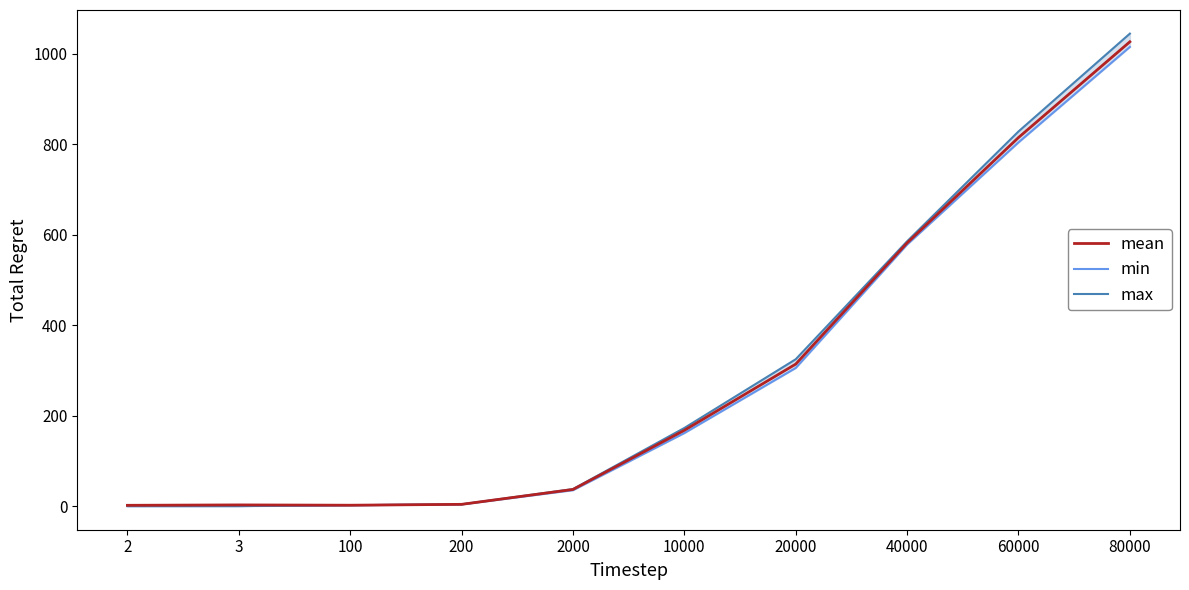

List the series in order of their peak value, highest first.

max, mean, min